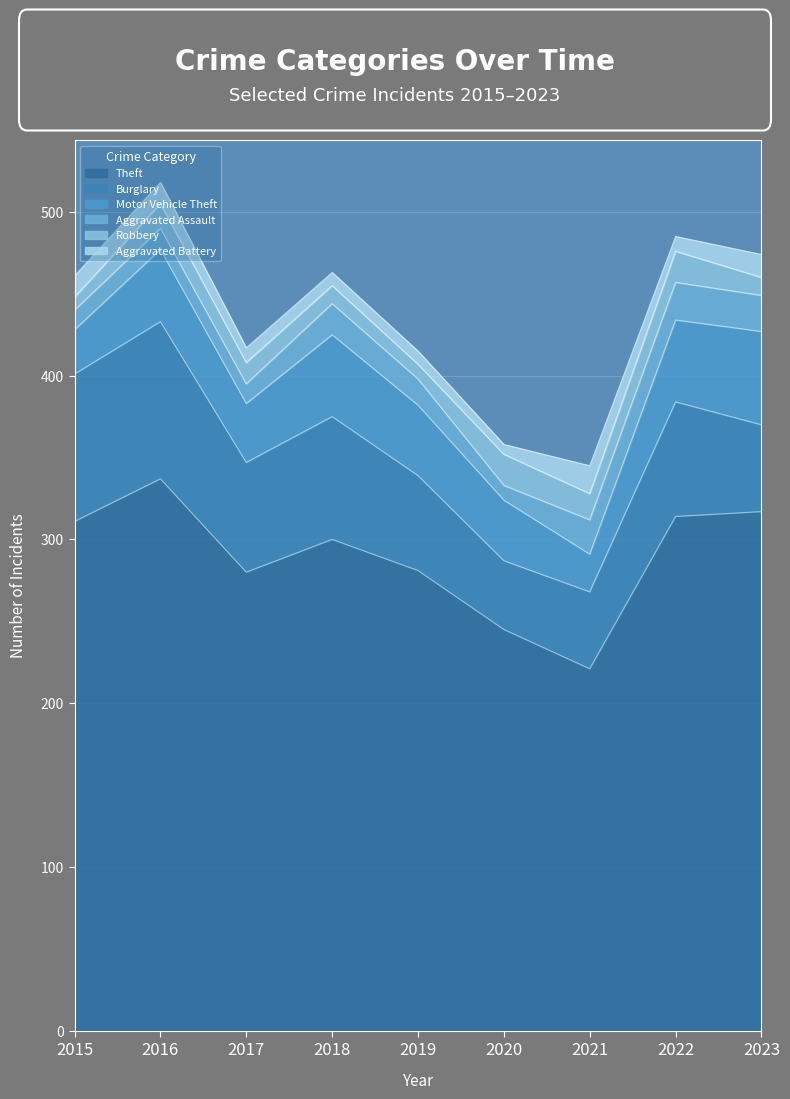

How many lines are shown in the chart?

6